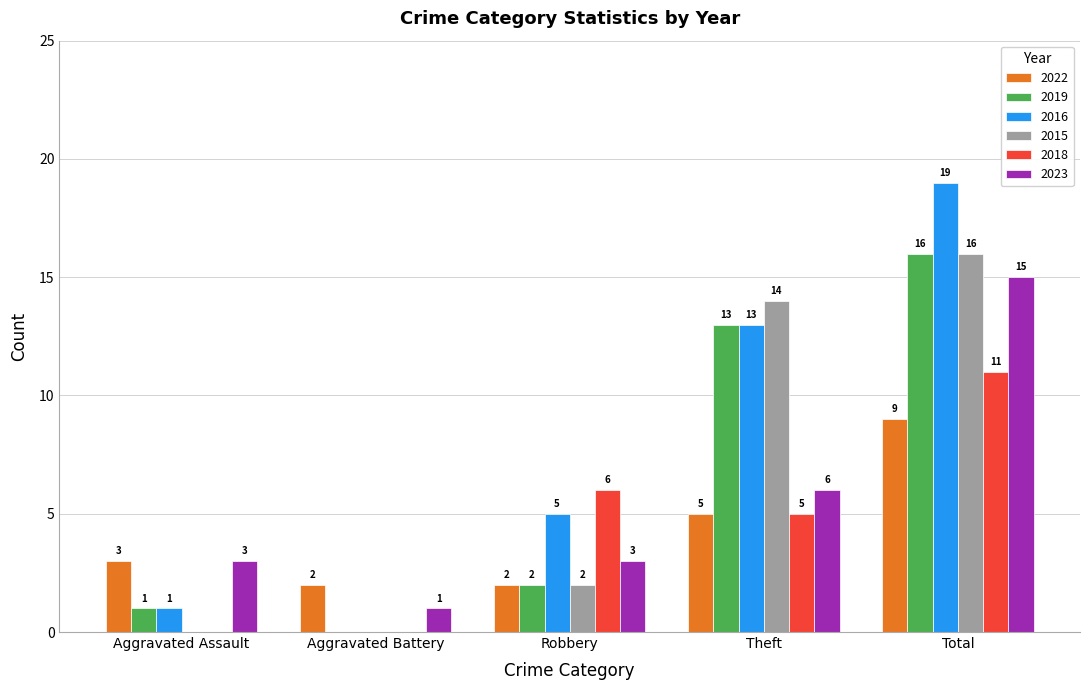

What is the total value across all series at Total?

86